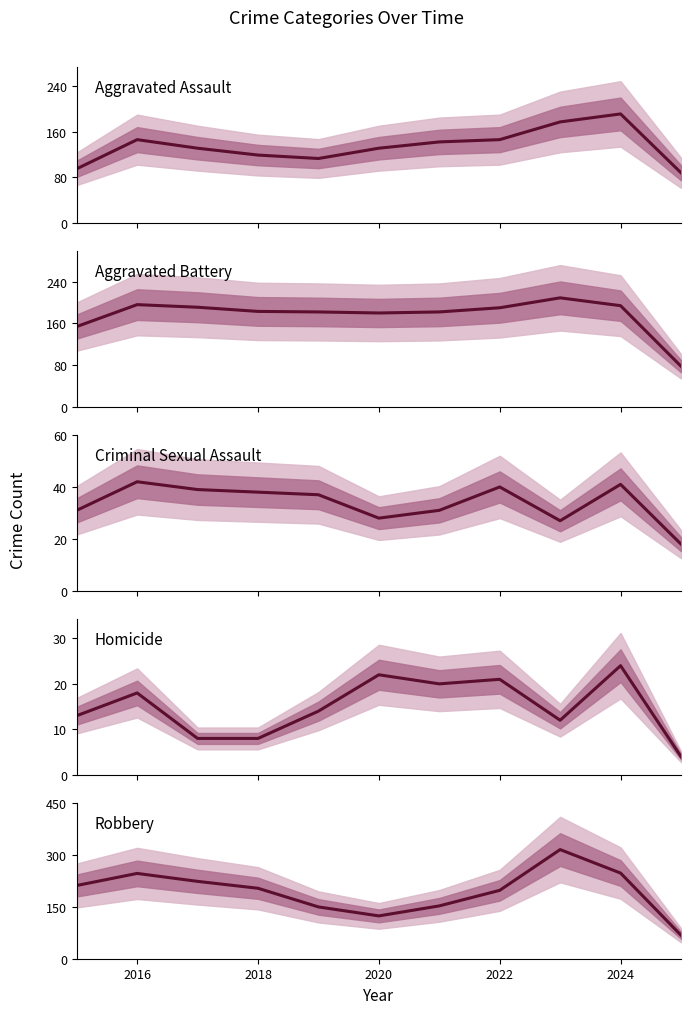

Where does the Aggravated Assault series first go above 131?

2016